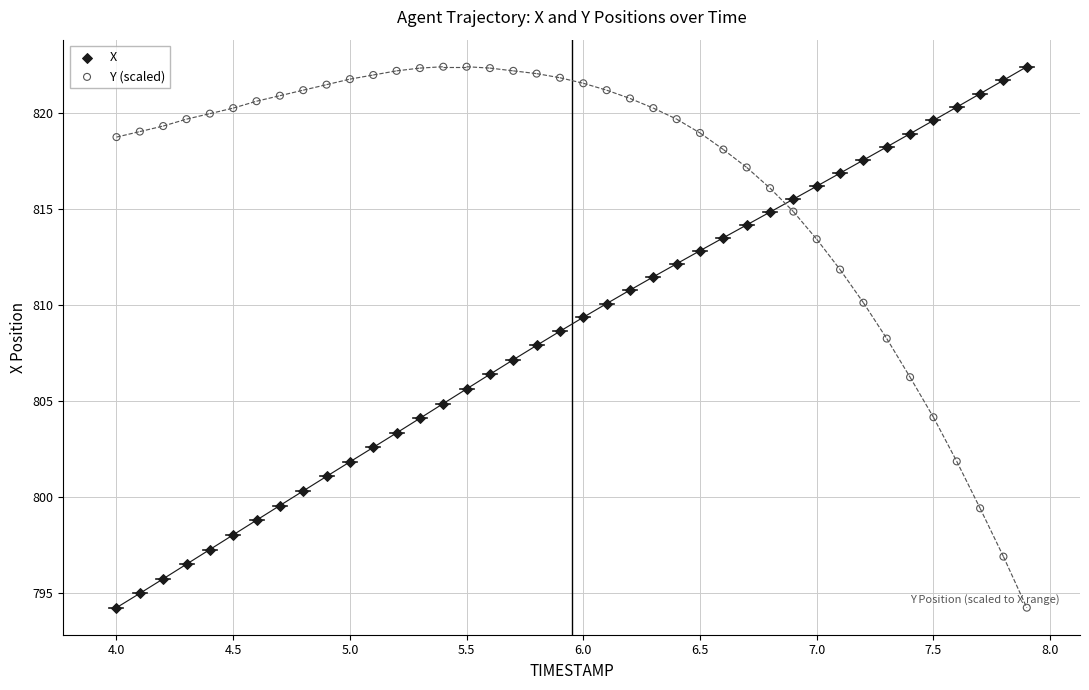

Across all data points, what is the range of X values (max minus min)?

3.9